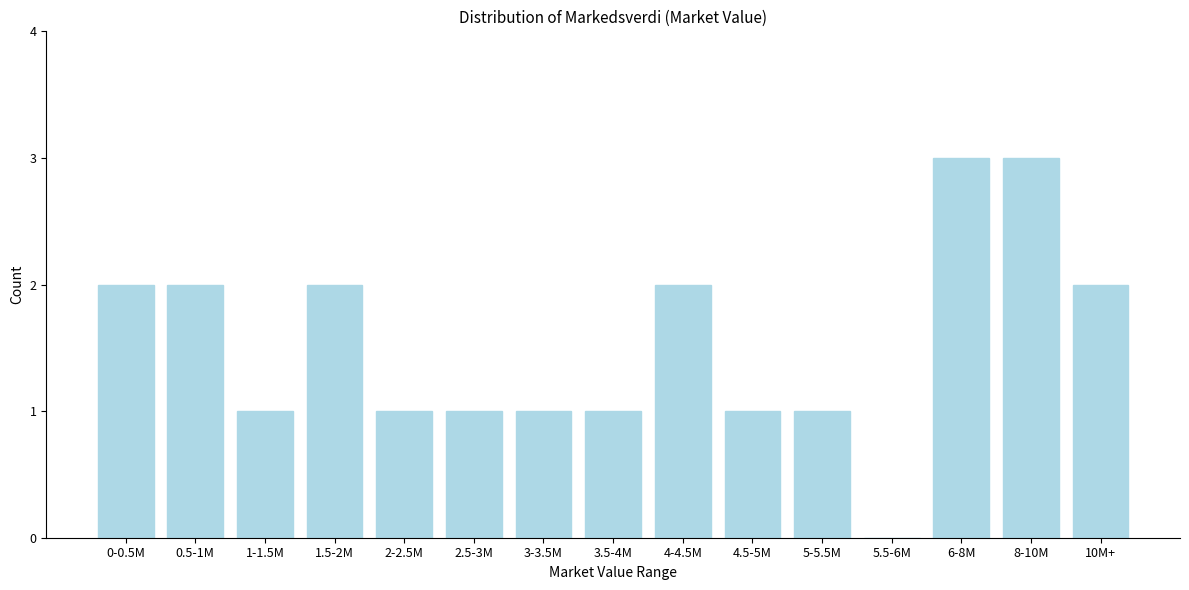

Reading left to right, extract all data points from this chart.

0-0.5M=2	0.5-1M=2	1-1.5M=1	1.5-2M=2	2-2.5M=1	2.5-3M=1	3-3.5M=1	3.5-4M=1	4-4.5M=2	4.5-5M=1	5-5.5M=1	5.5-6M=0	6-8M=3	8-10M=3	10M+=2